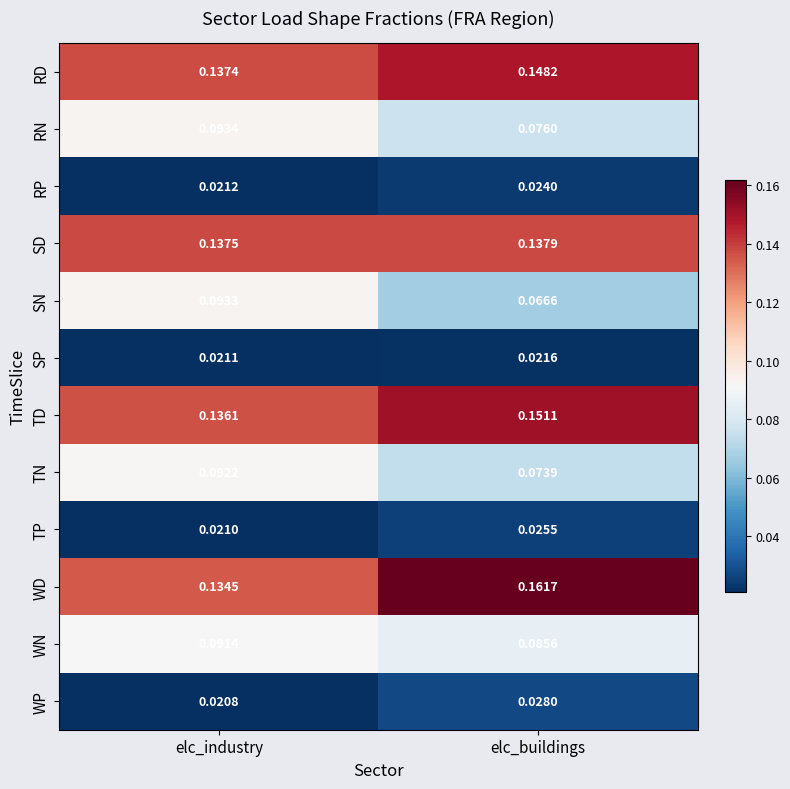

At elc_buildings, list the series in order from largest to smallest.

WD, TD, RD, SD, WN, RN, TN, SN, WP, TP, RP, SP